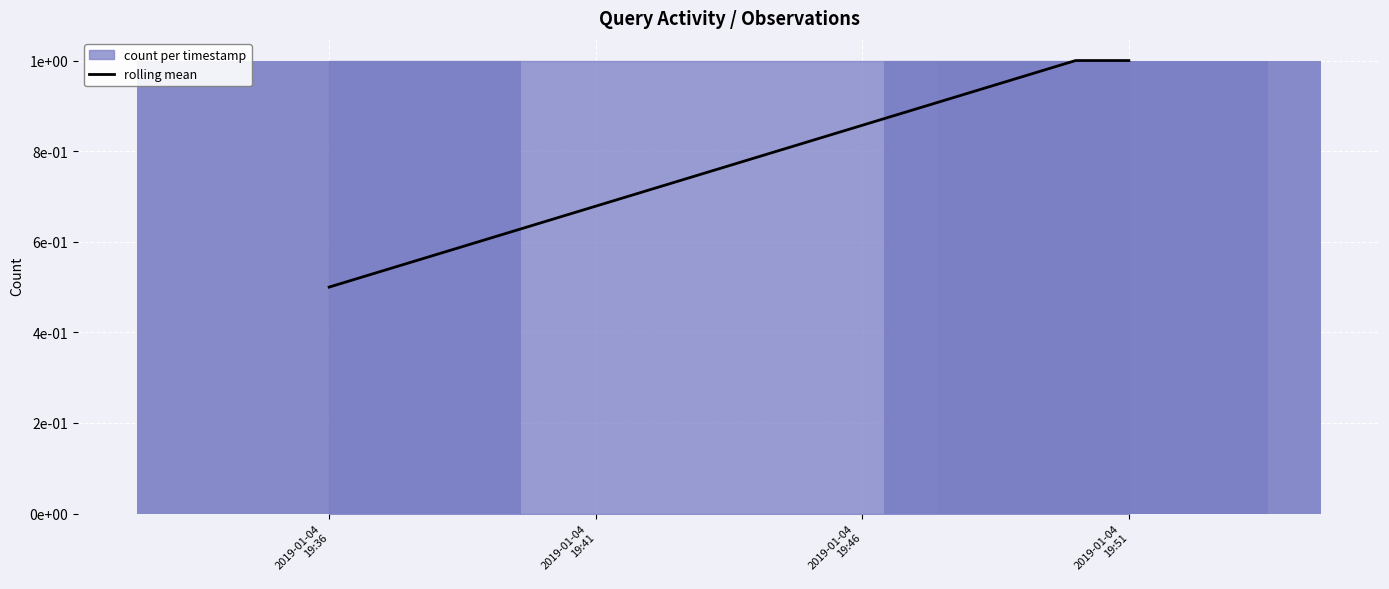

Is it true that the value at 2019-01-04 19:51 is 1.0?

True